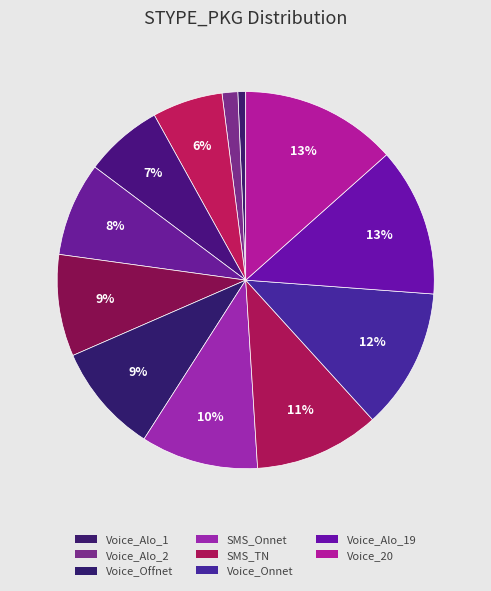

Count the number of slices in the pie.

12